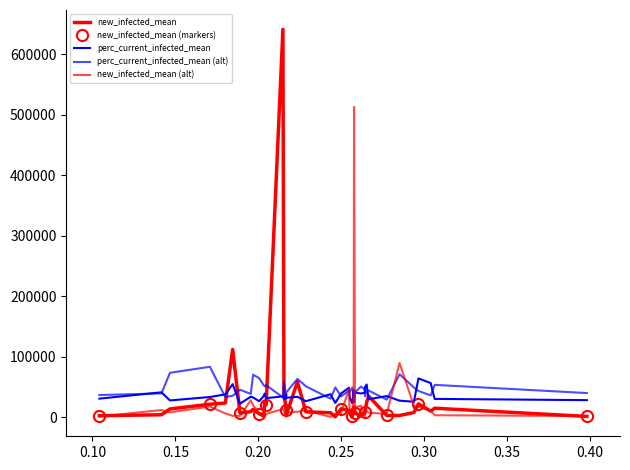

Which series has the largest range (max minus min)?

new_infected_mean